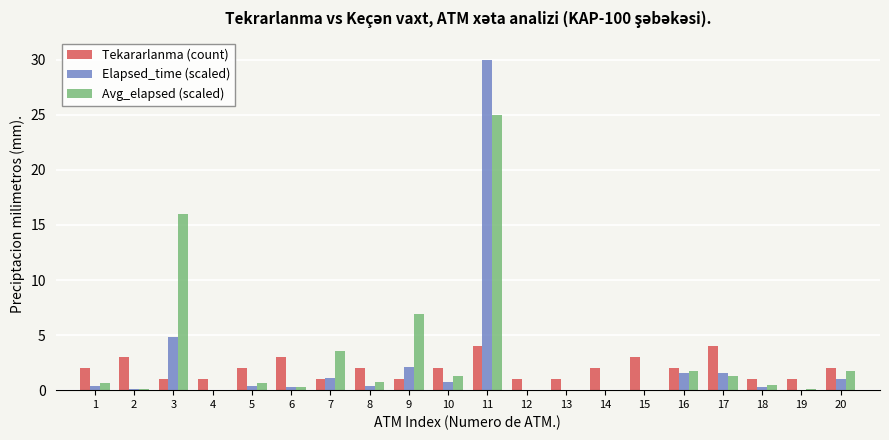

What is the maximum value shown in the chart?

30.0